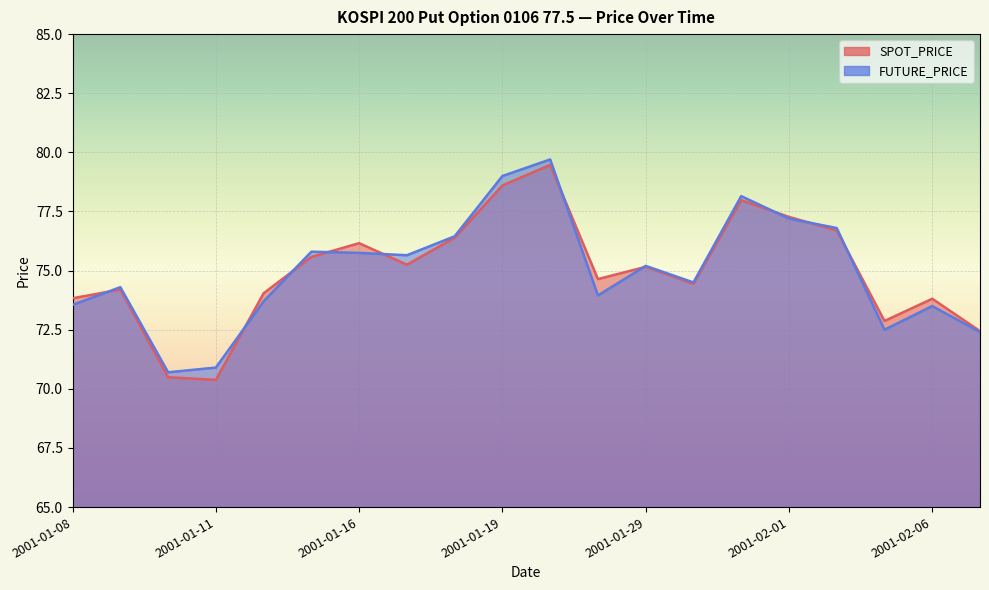

How many lines are shown in the chart?

2